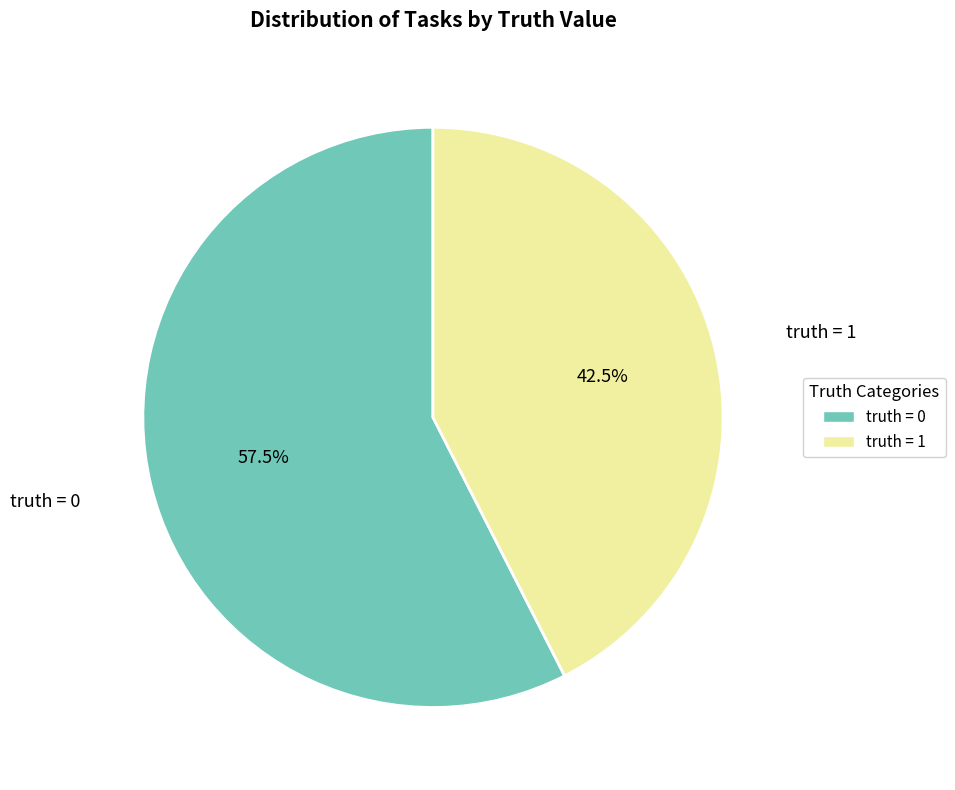

To the nearest percent, what is the average slice percentage?

50%